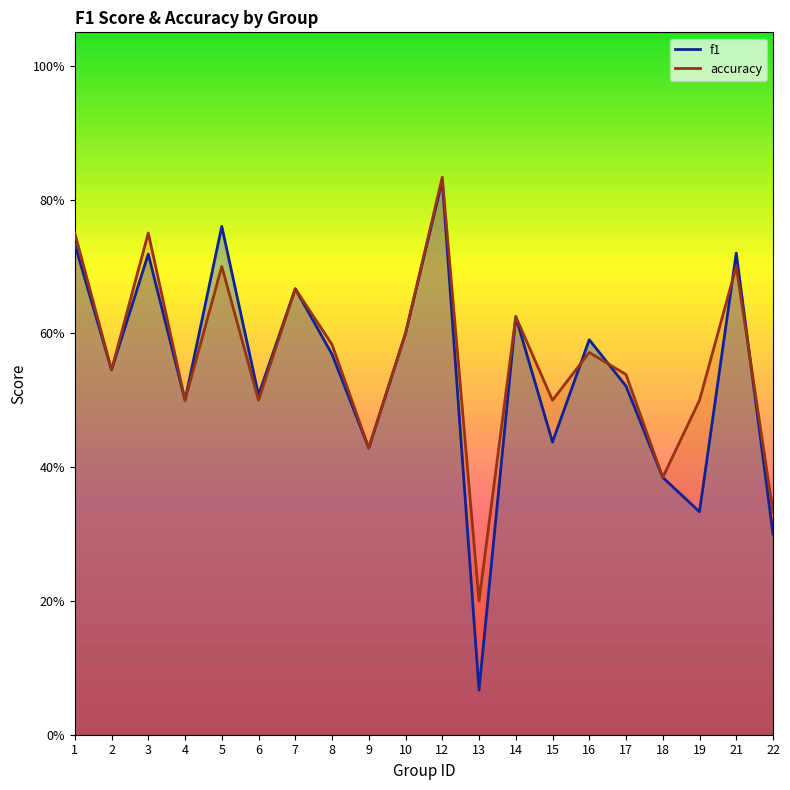

Reading right to left, extract all data points from this chart.

f1: 22=0.3	21=0.7	19=0.3	18=0.4	17=0.5	16=0.6	15=0.4	14=0.6	13=0.1	12=0.8	10=0.6	9=0.4	8=0.6	7=0.7	6=0.5	5=0.8	4=0.5	3=0.7	2=0.5	1=0.7
accuracy: 22=0.3	21=0.7	19=0.5	18=0.4	17=0.5	16=0.6	15=0.5	14=0.6	13=0.2	12=0.8	10=0.6	9=0.4	8=0.6	7=0.7	6=0.5	5=0.7	4=0.5	3=0.8	2=0.5	1=0.8